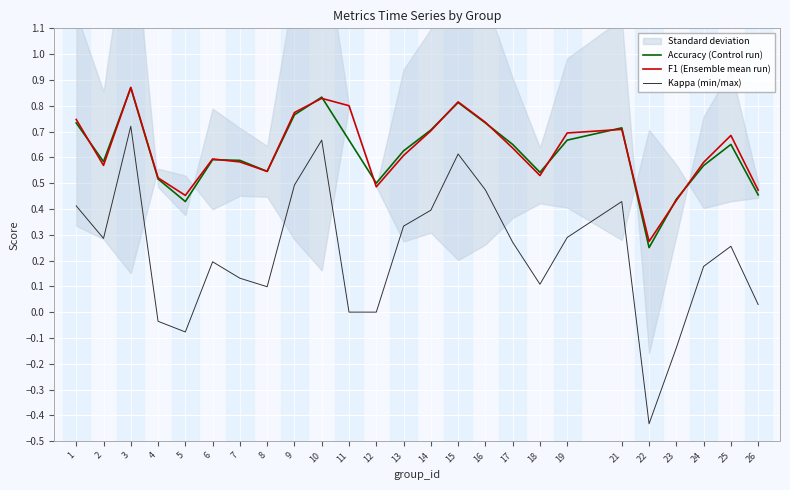

Is the value of F1 (Ensemble mean run) at 11 greater than the value of Kappa (min/max) at 24?

Yes